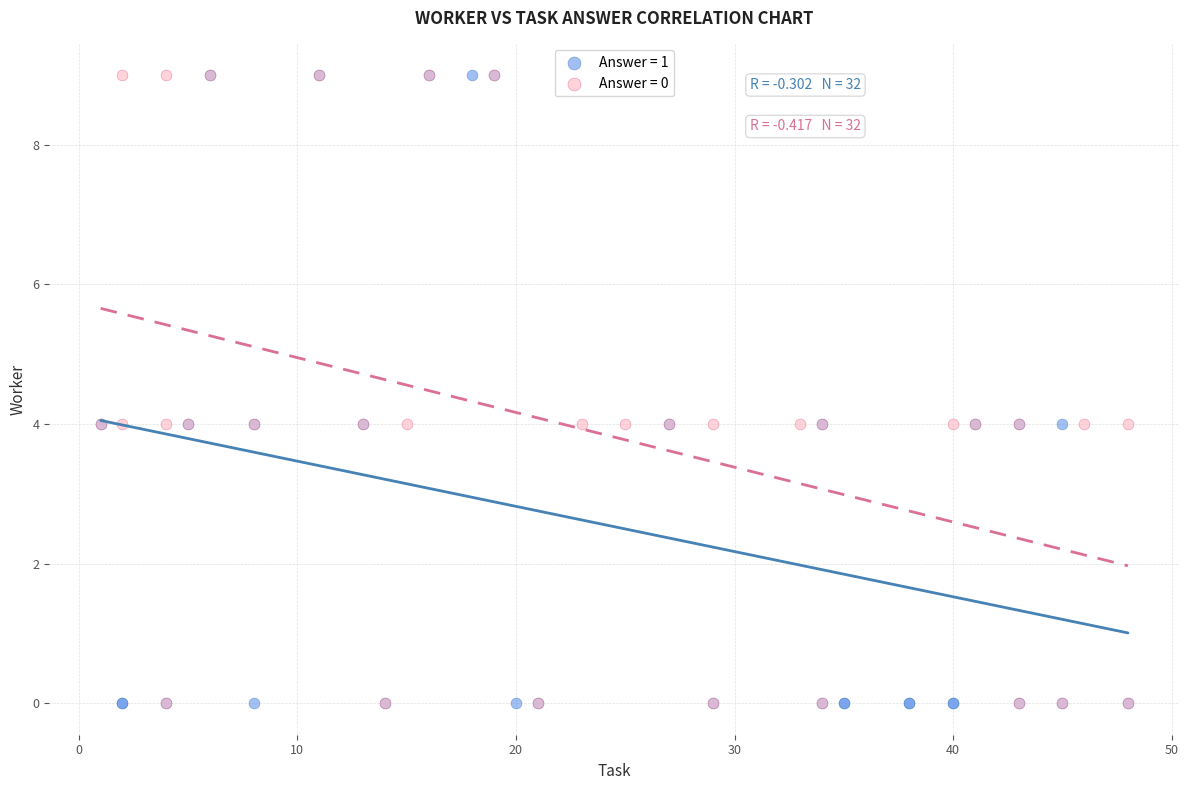

What are all the series names shown in the legend?

Answer = 1, Answer = 0